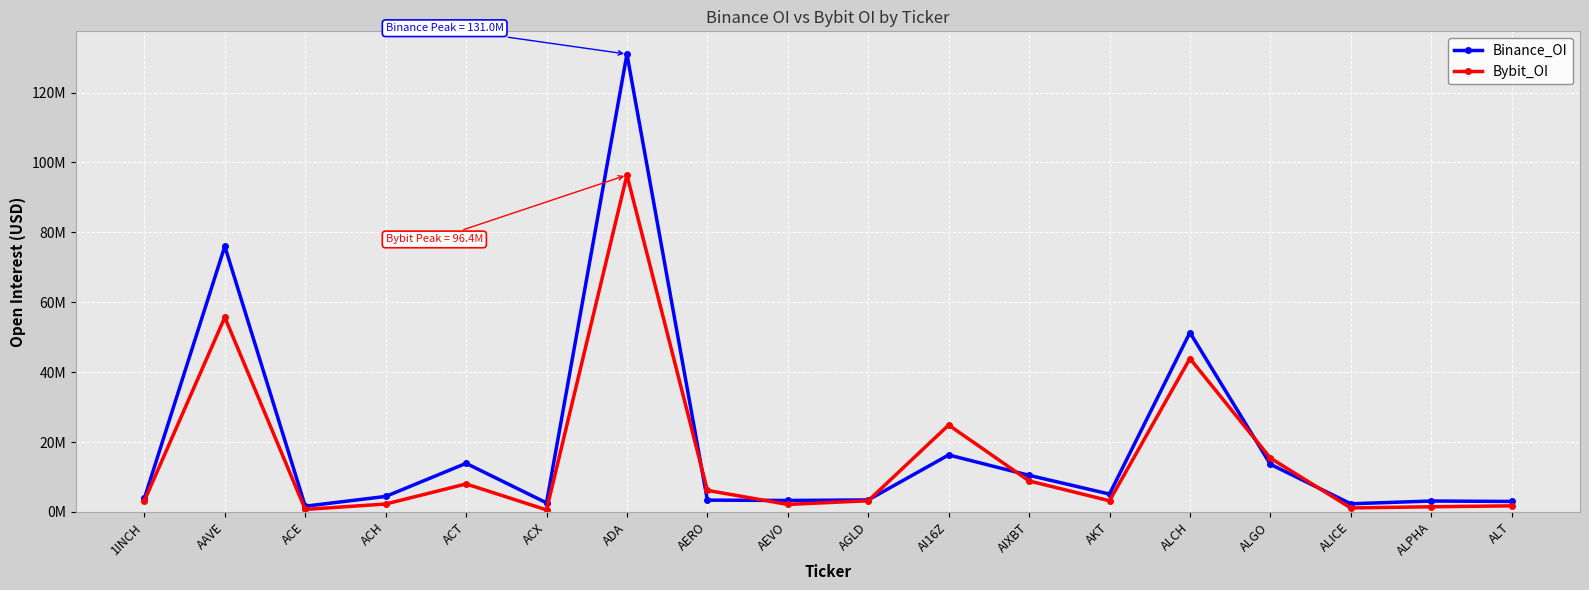

Is it true that Bybit_OI equals 24868761 at AI16Z?

True